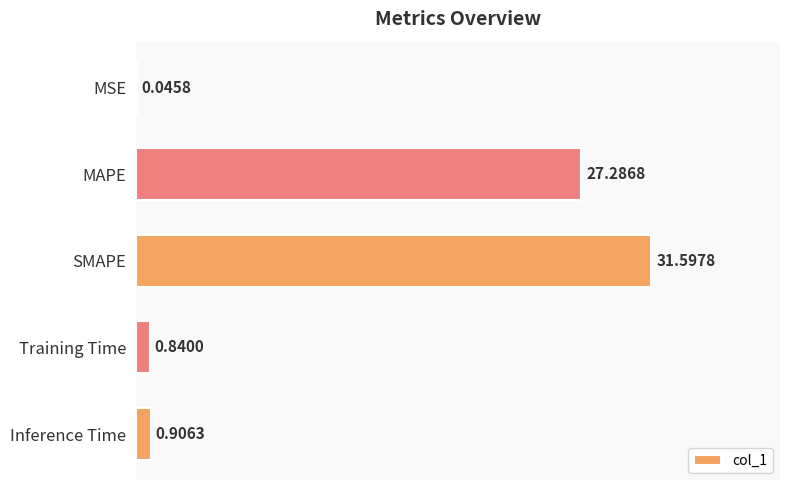

What is the sum of the values at MSE and MAPE?

27.3